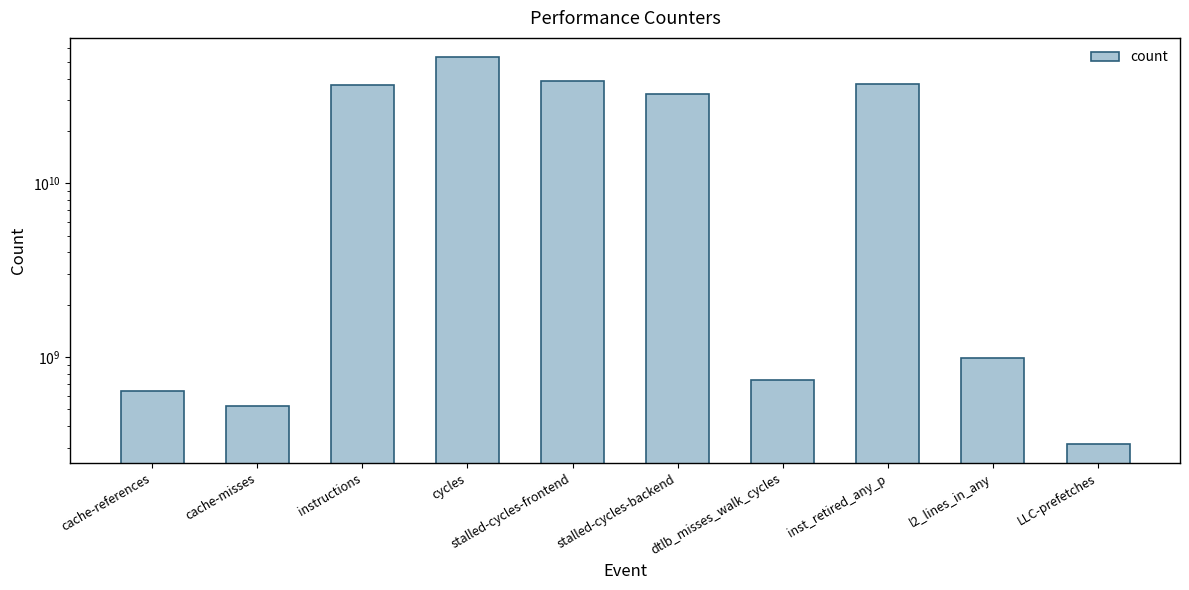

The chart shows a value of 741862872 at dtlb_misses_walk_cycles. True or false?

True